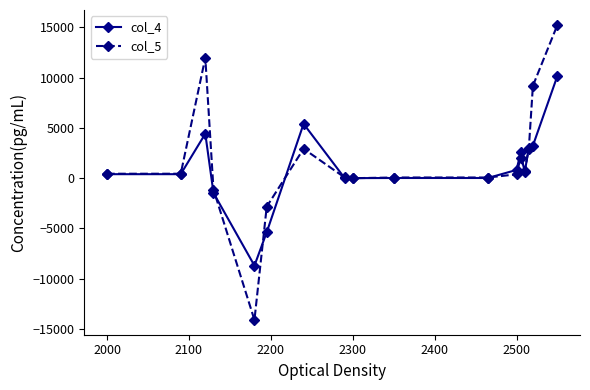

How many lines are shown in the chart?

2